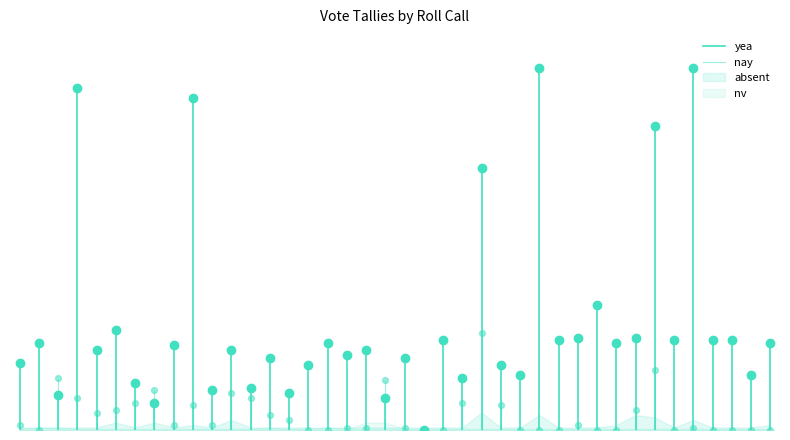

Is the value of yea at 1 greater than the value of nay at 0?

Yes